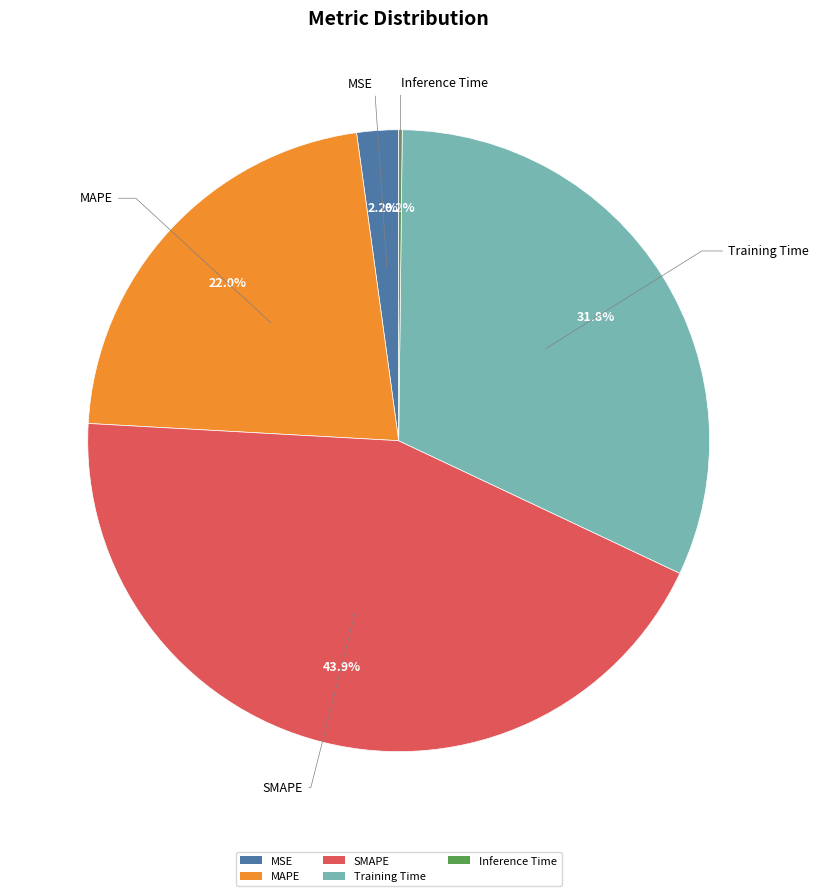

Between Training Time and MSE, which is larger?

Training Time